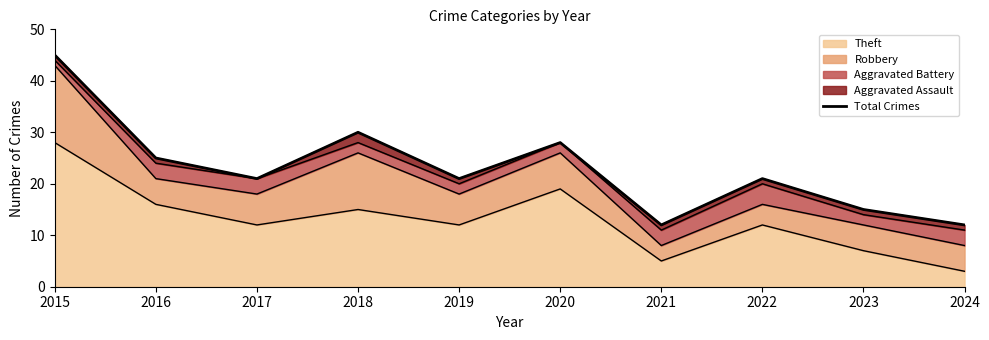

What is the sum of the values at 2018 and 2019?

51